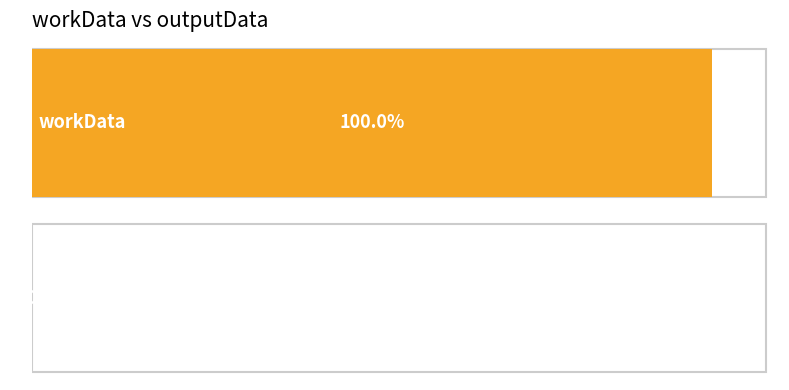

What is the difference between the maximum and minimum values?

283630044